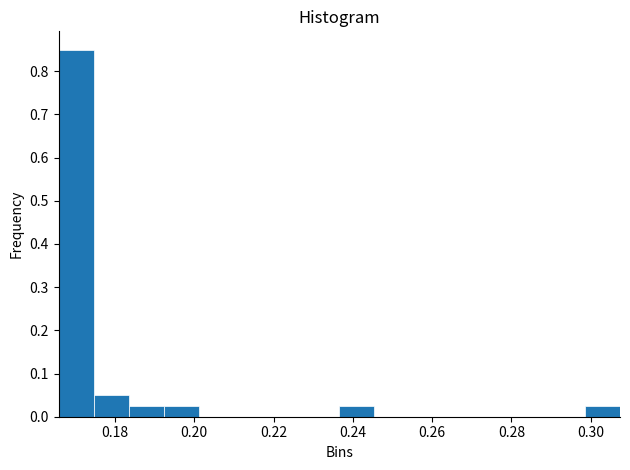

What is the height of the bar covering 0.174 to 0.184 on the x-axis? Neither the bar edges nor the heights are printed on the chart, so give them approximately, as read against the axes.

0.05